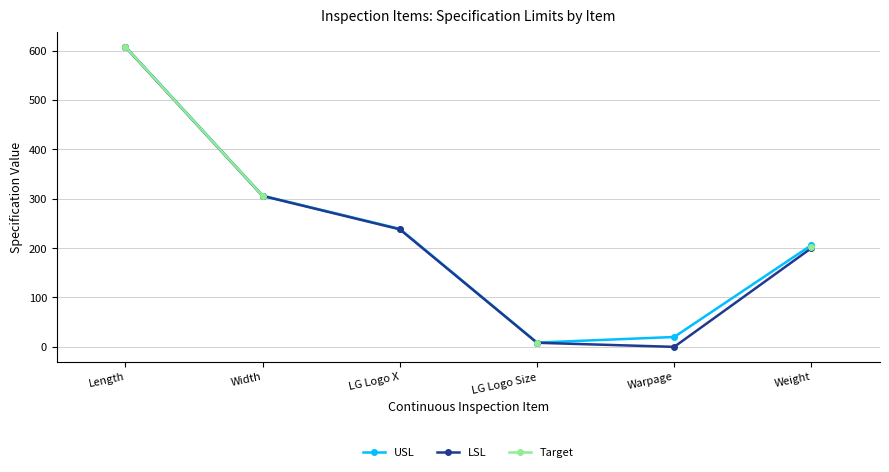

How many data points in USL are less than 239?

3